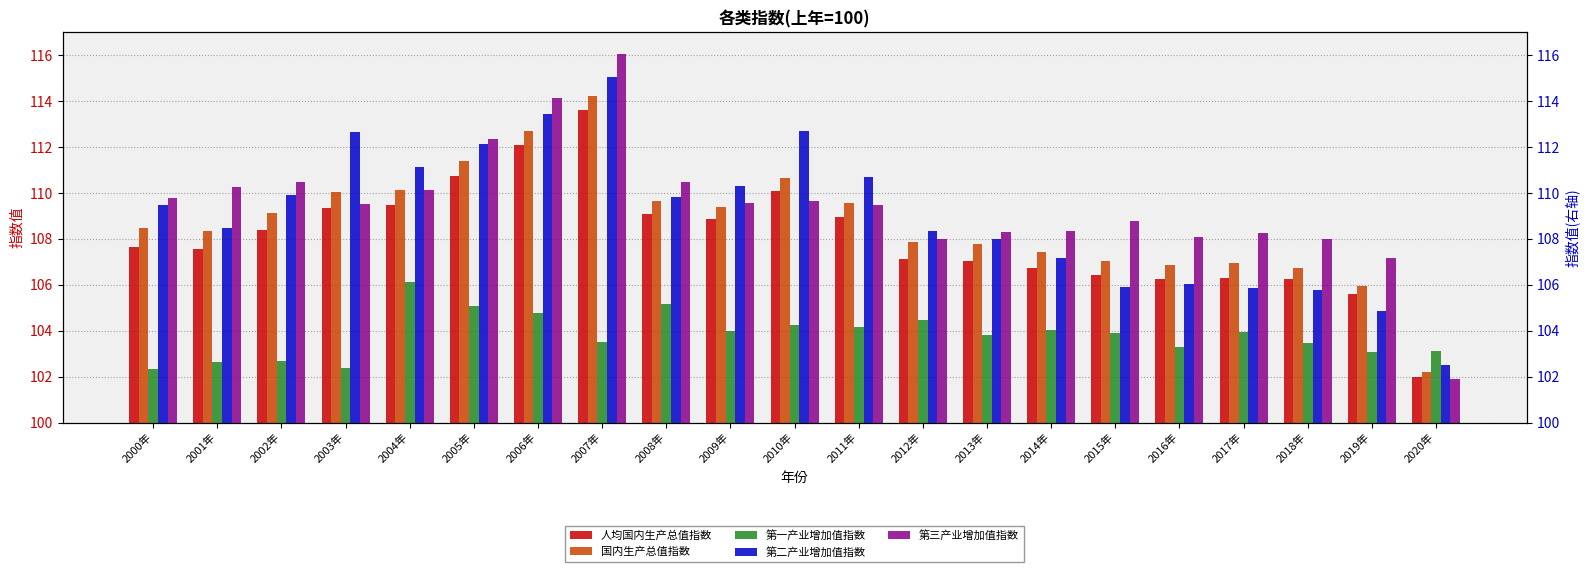

What is the greatest value displayed?

116.1